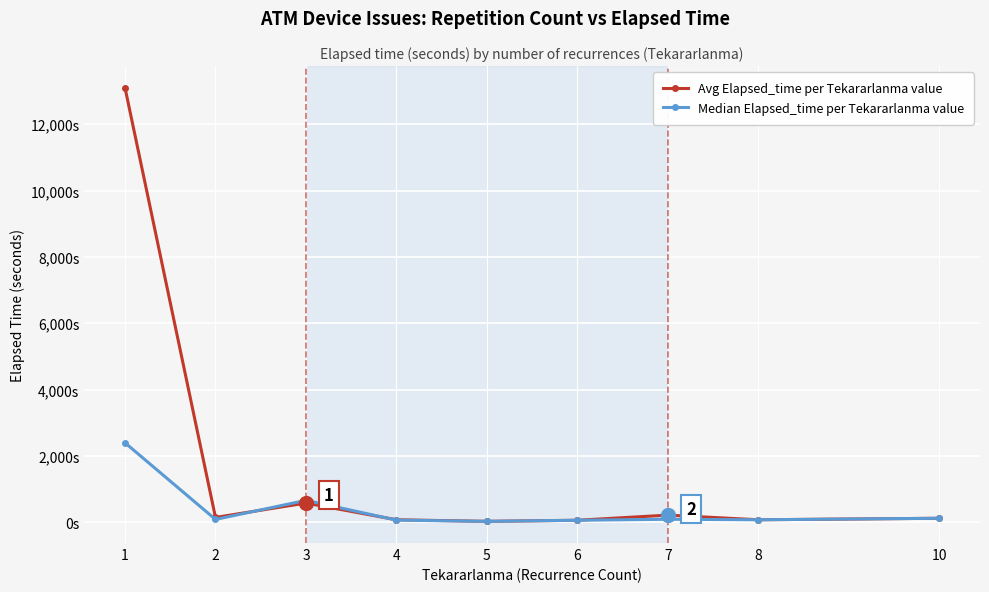

What is the minimum value shown in the chart?

27.5